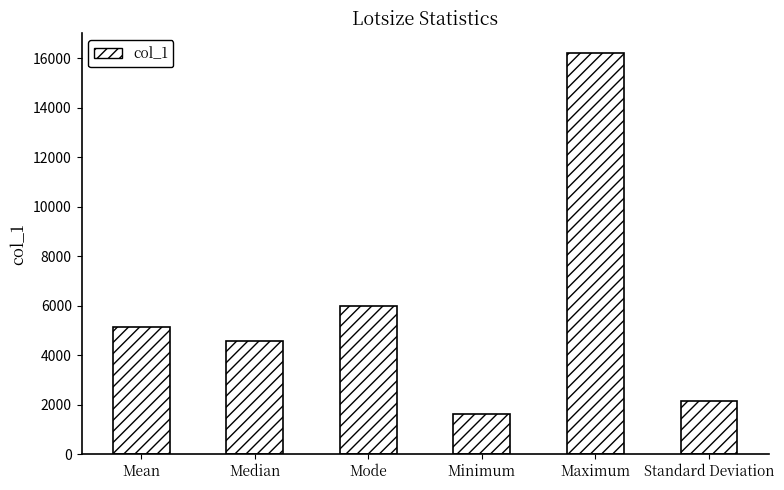

At which category does the chart reach its minimum across all series?

Minimum